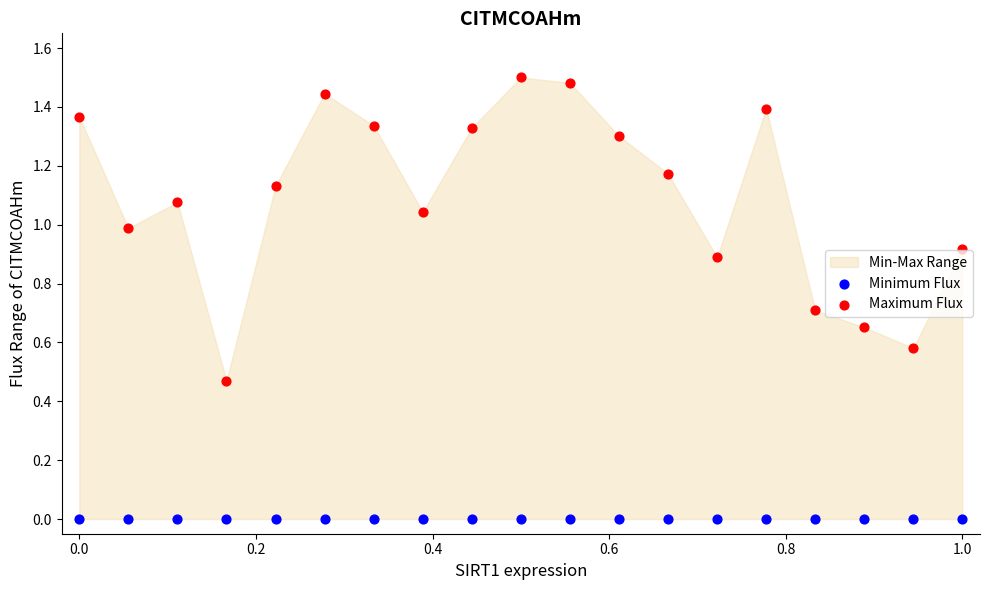

Which series contains the lowest Y value?

Minimum Flux